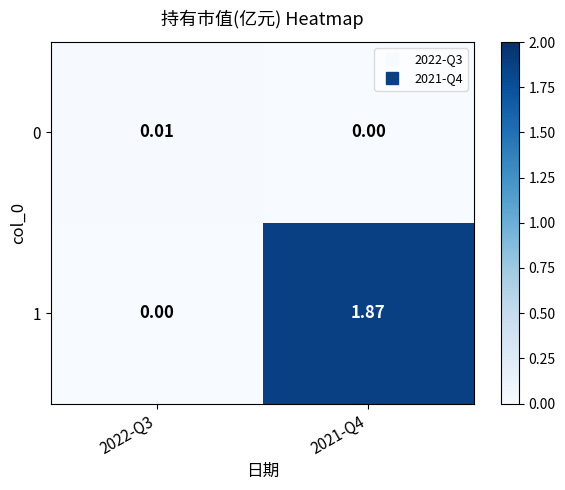

Is the value of 0 at 2021-Q4 greater than the value of 1 at 2021-Q4?

No